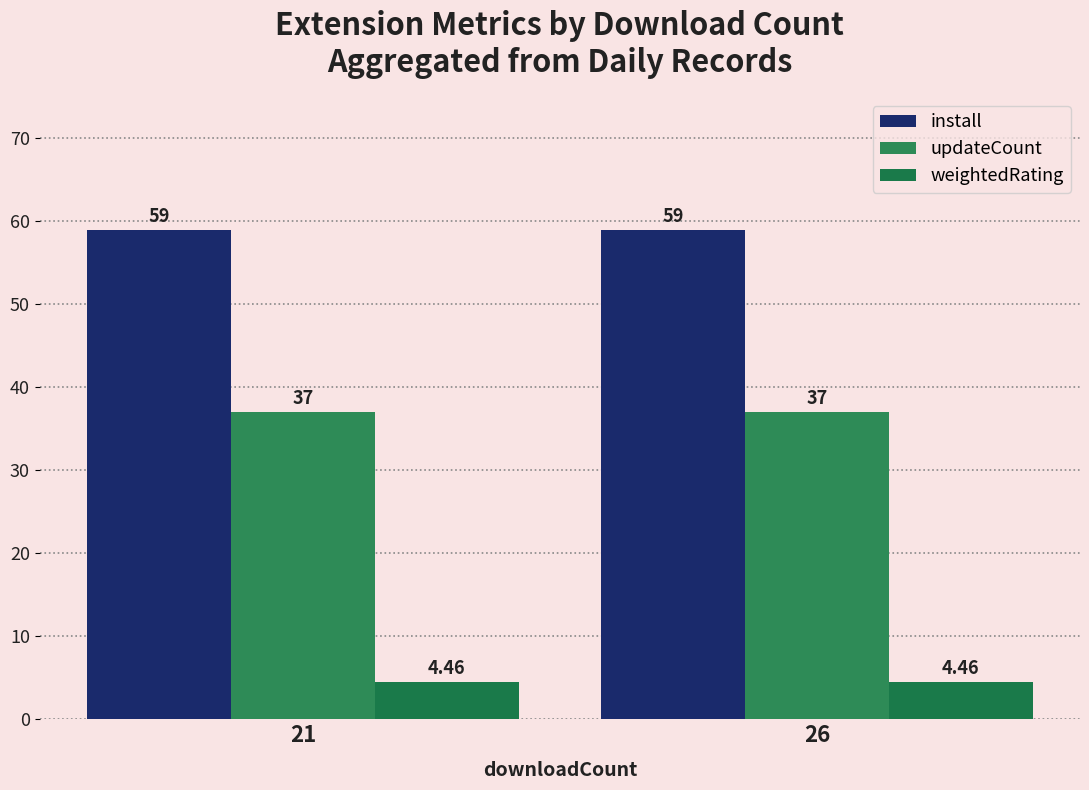

What is the smallest value displayed?

4.5